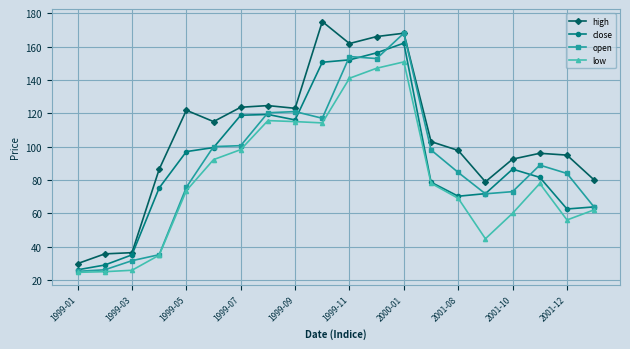

True or false: high has more than 2 interior local peaks.

True